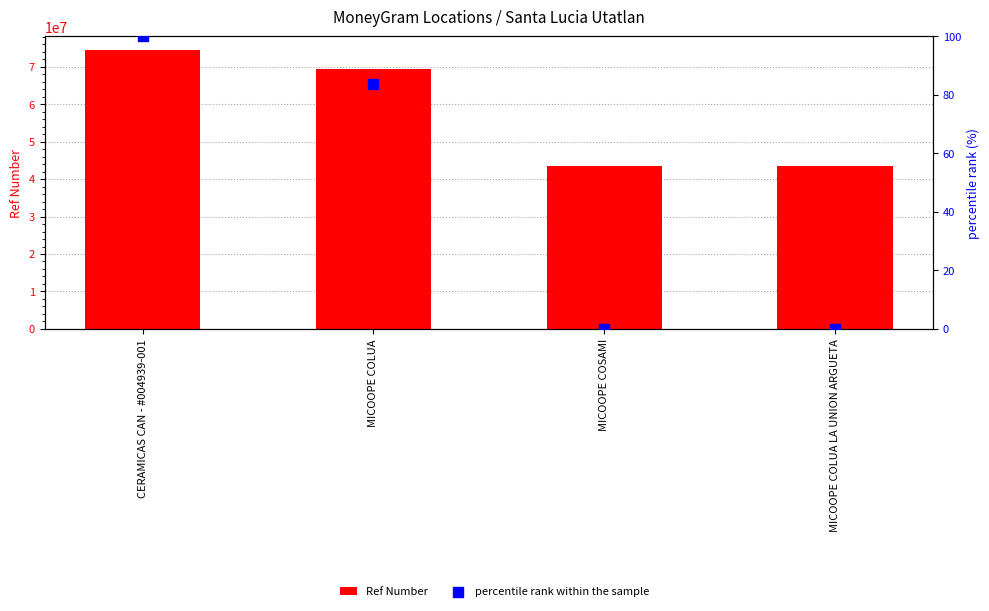

Which series has the widest spread of Y values?

Ref Number